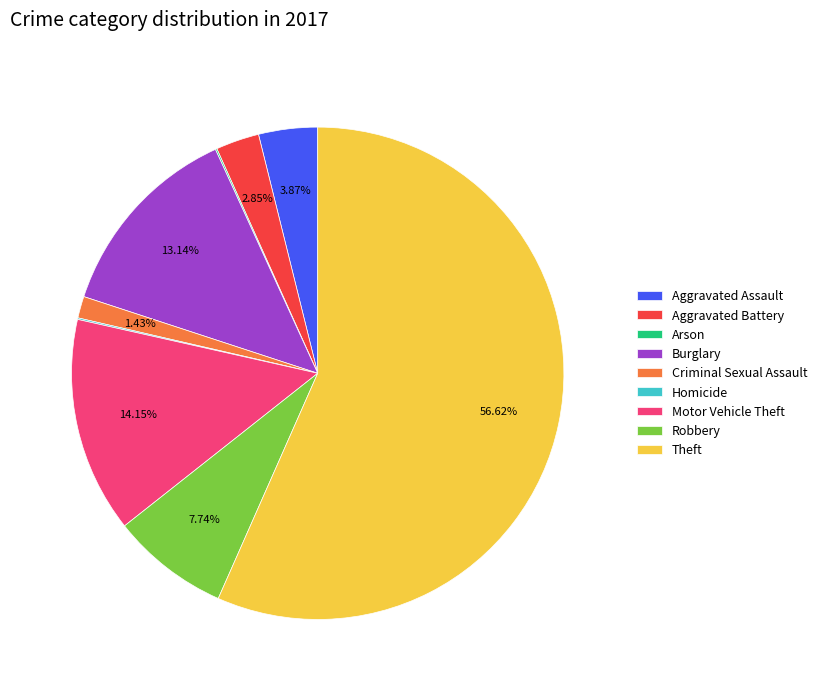

Which category has the biggest portion of the pie?

Theft